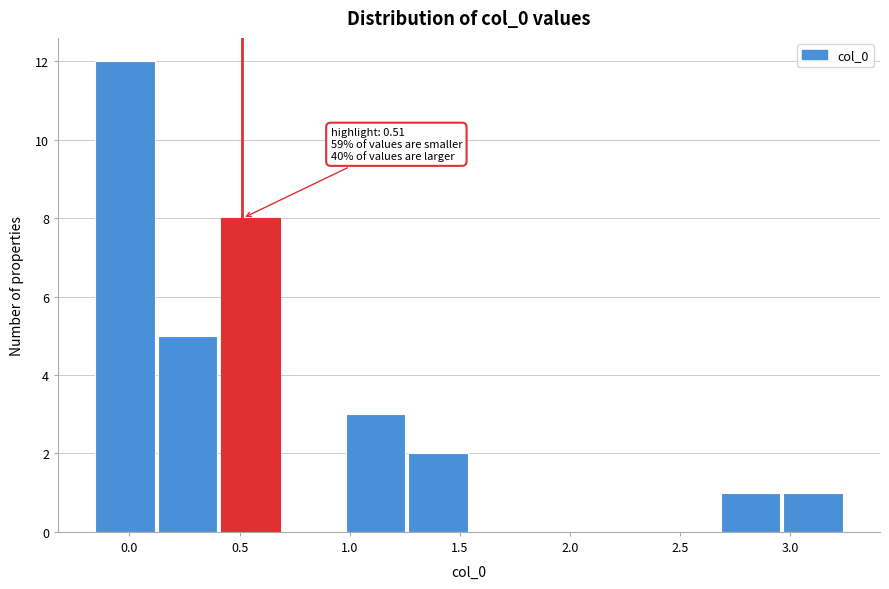

Which range on the x-axis has the tallest bar?

-0.15 to 0.15